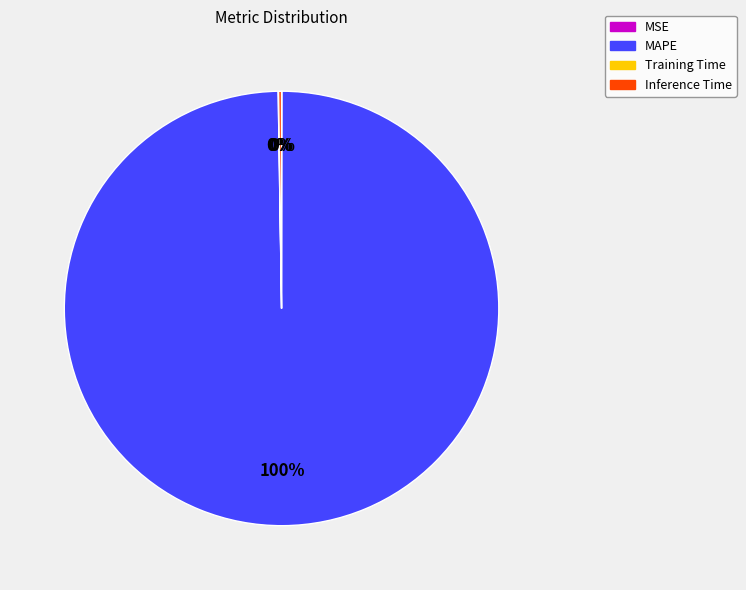

Is there any slice that represents more than half of the pie?

Yes